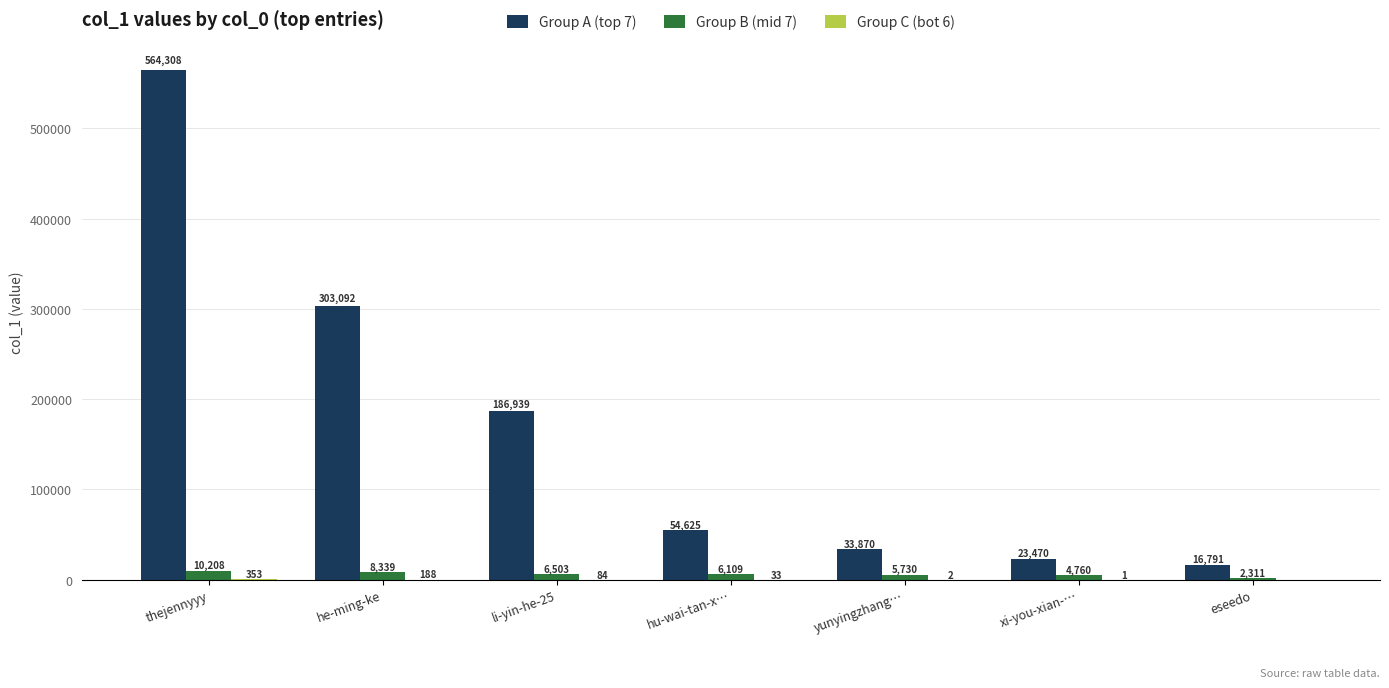

Are the bars horizontal?

No